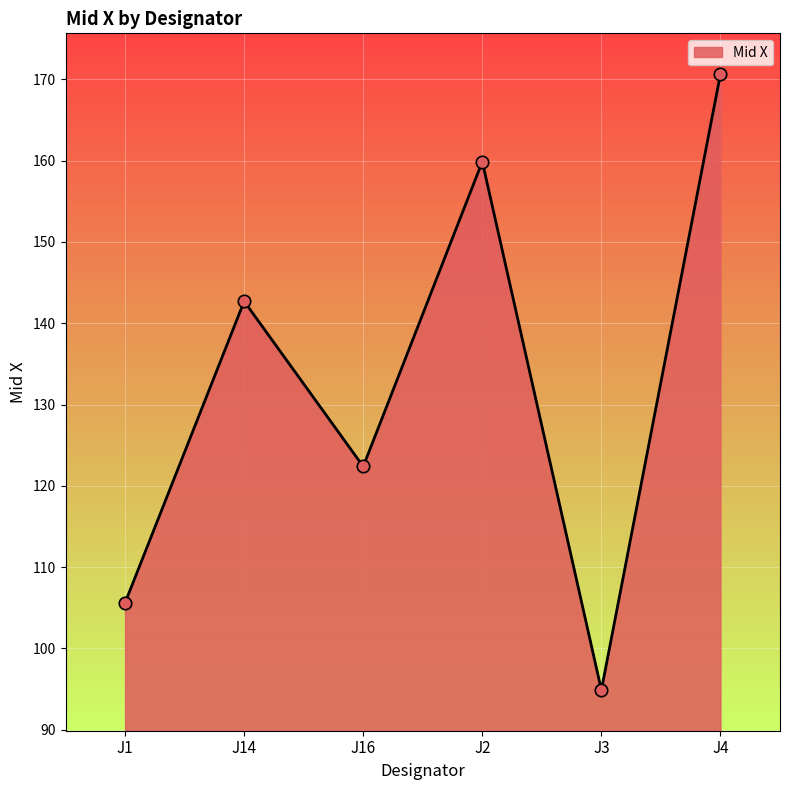

What is the change in value from J16 to J3?

-27.5